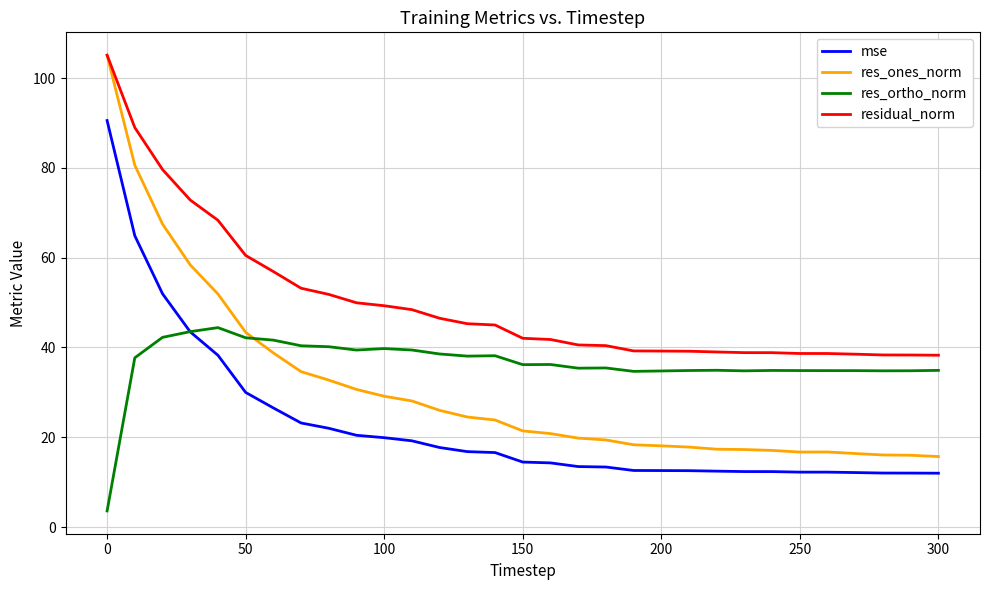

Which series has the largest total across all categories?

residual_norm